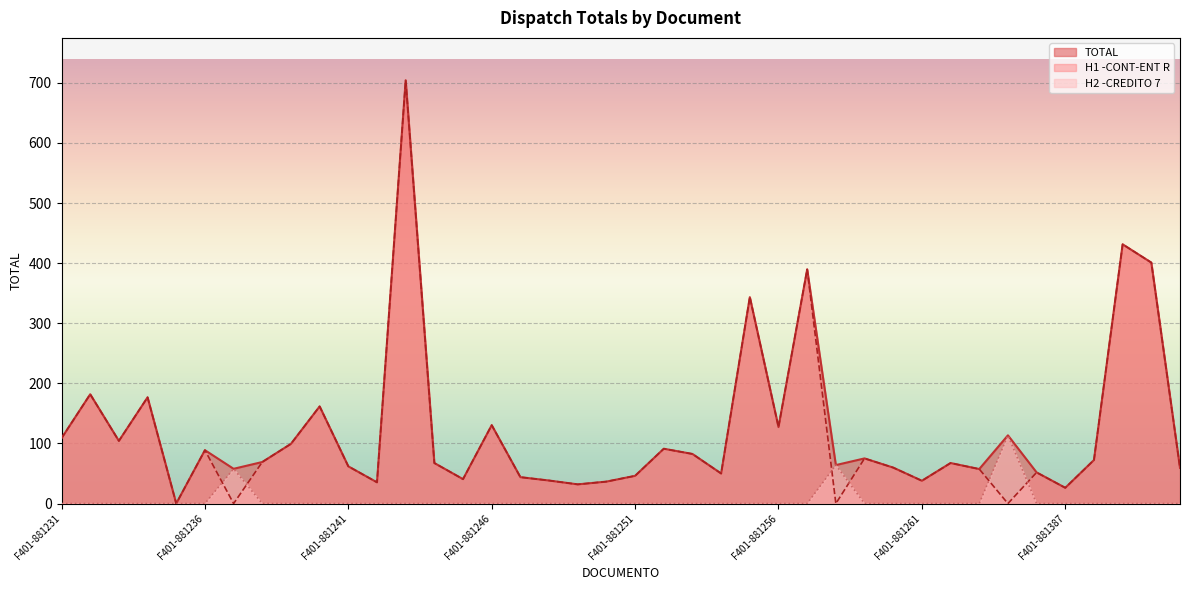

True or false: TOTAL has more than 1 points higher than both neighbors.

True